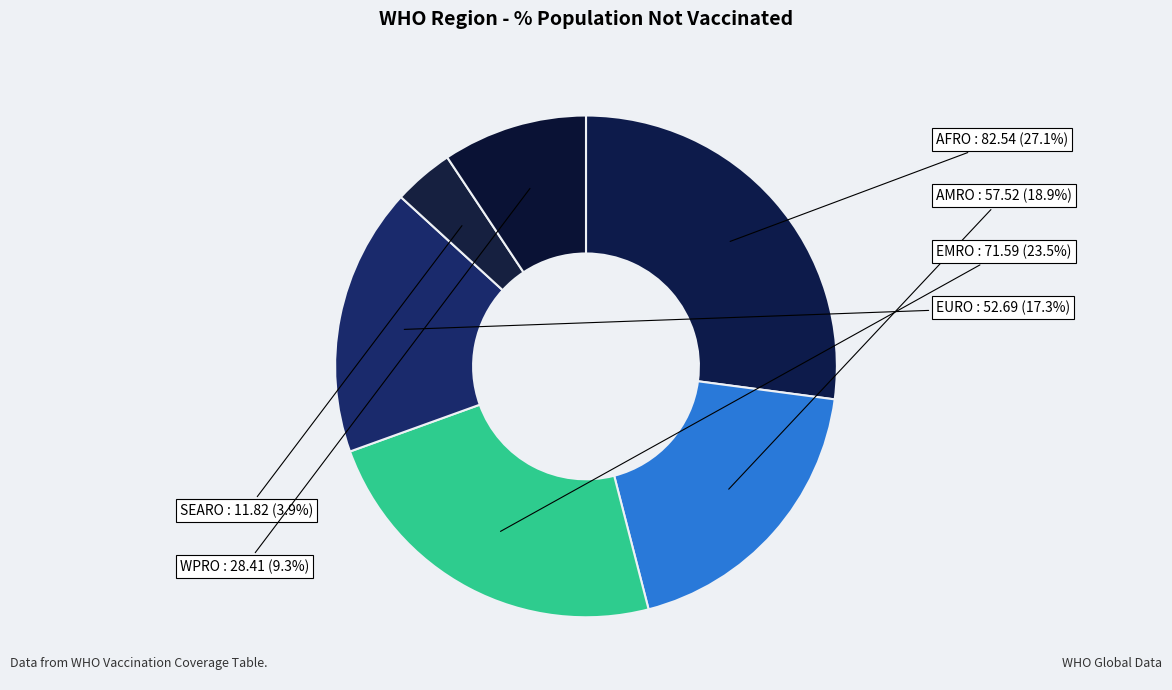

How many segments does this pie chart have?

6